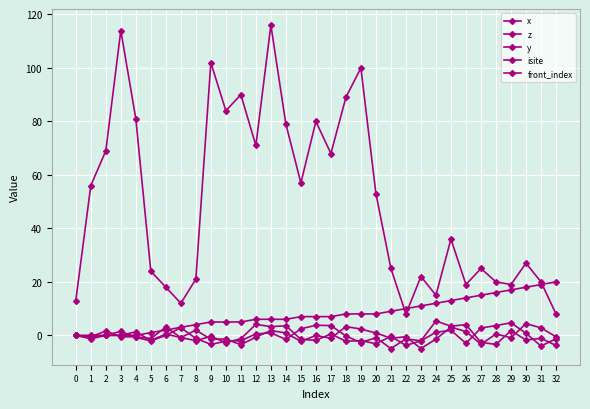

What is the value of the y point at the 19th from the left?

3.3